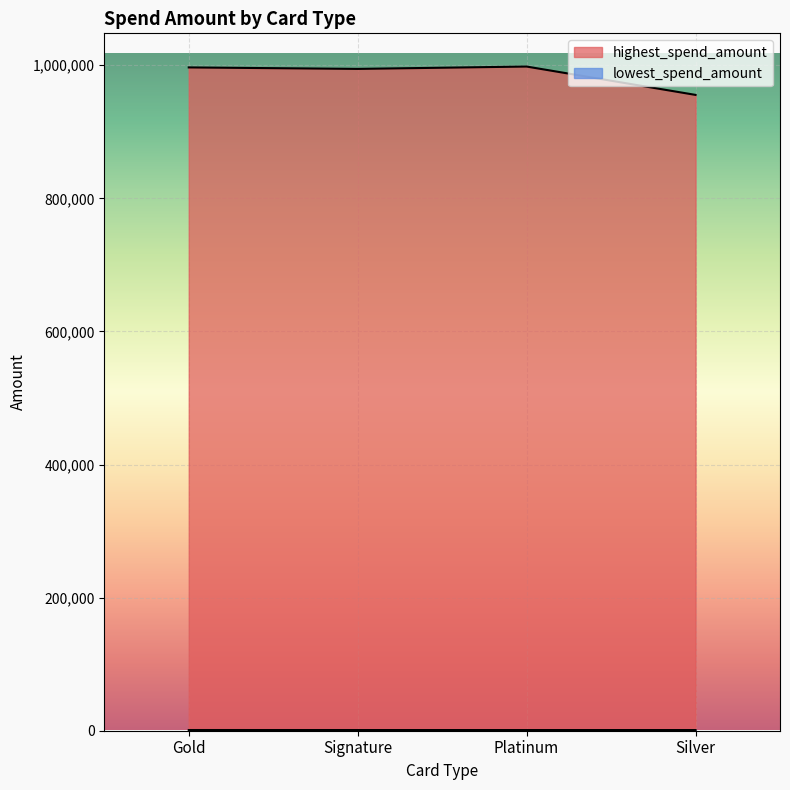

How many data points in lowest_spend_amount are less than 1024?

2